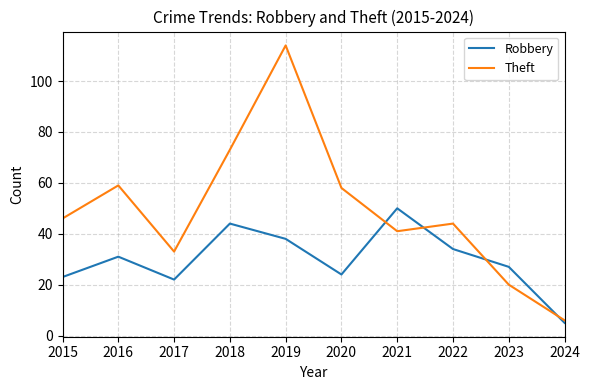

Rank the series by their maximum value, from lowest to highest.

Robbery, Theft